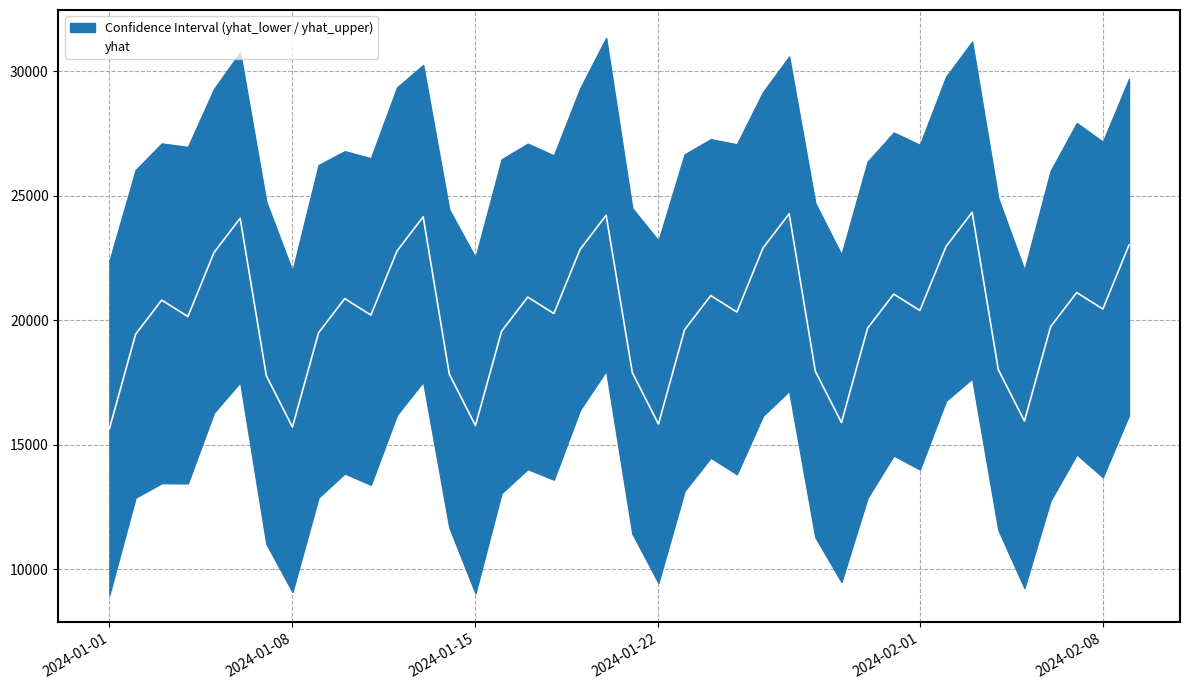

Which label corresponds to the smallest value in the chart?

2024-01-01